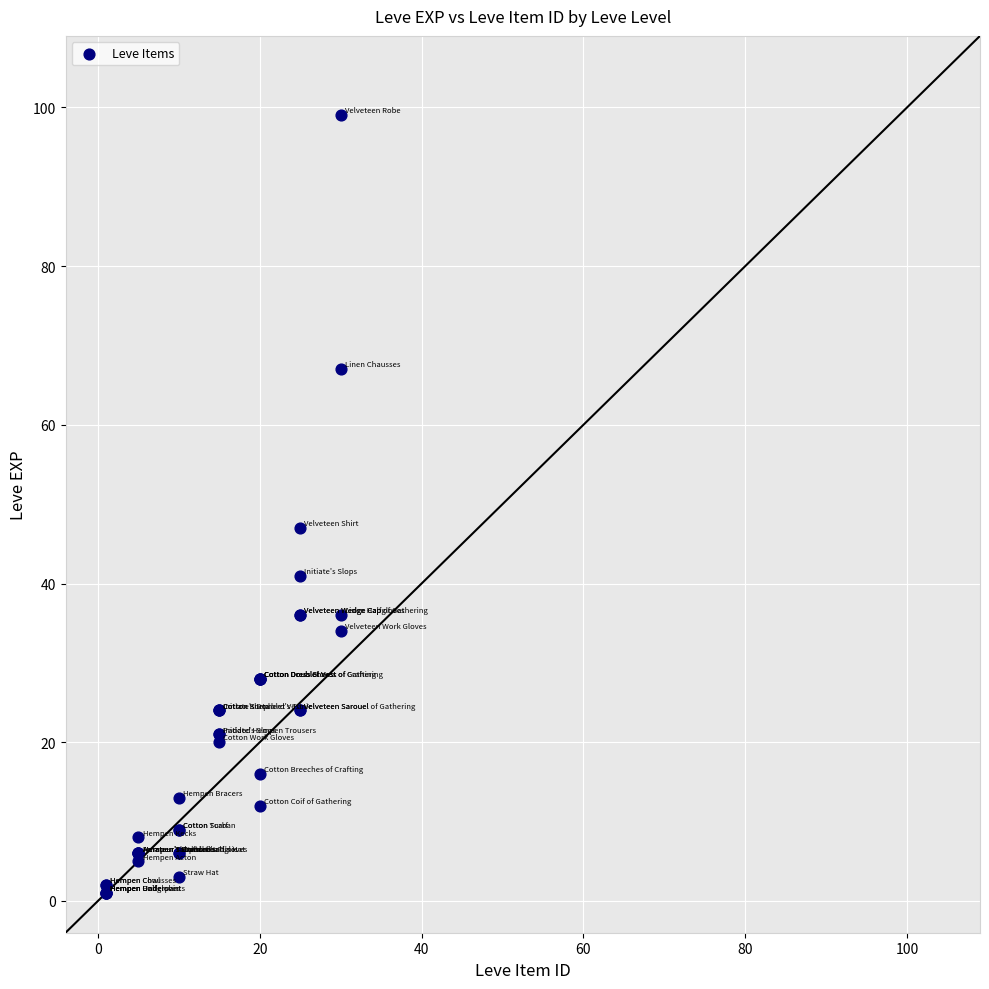

What Y value in the scatter plot is closest to 50?

47